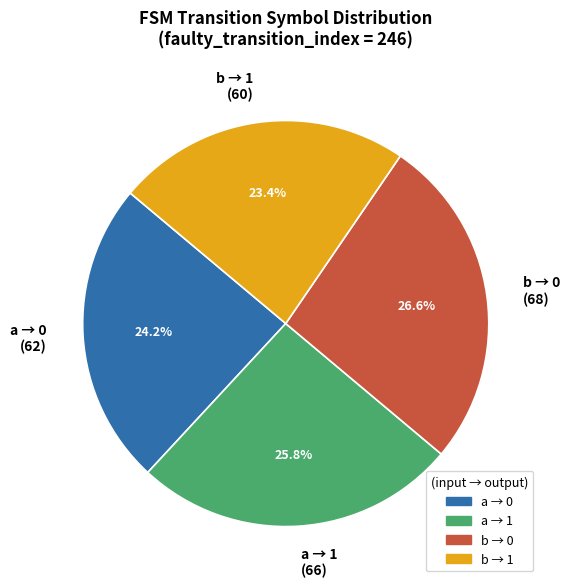

To the nearest percent, what is the difference between the largest and smallest slice percentages?

3%